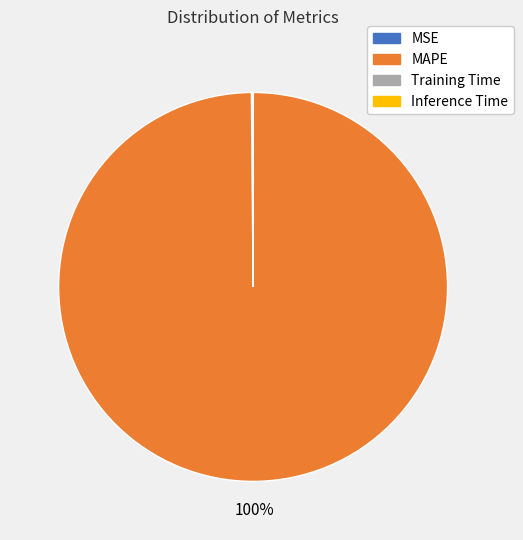

Which slice is the largest?

MAPE